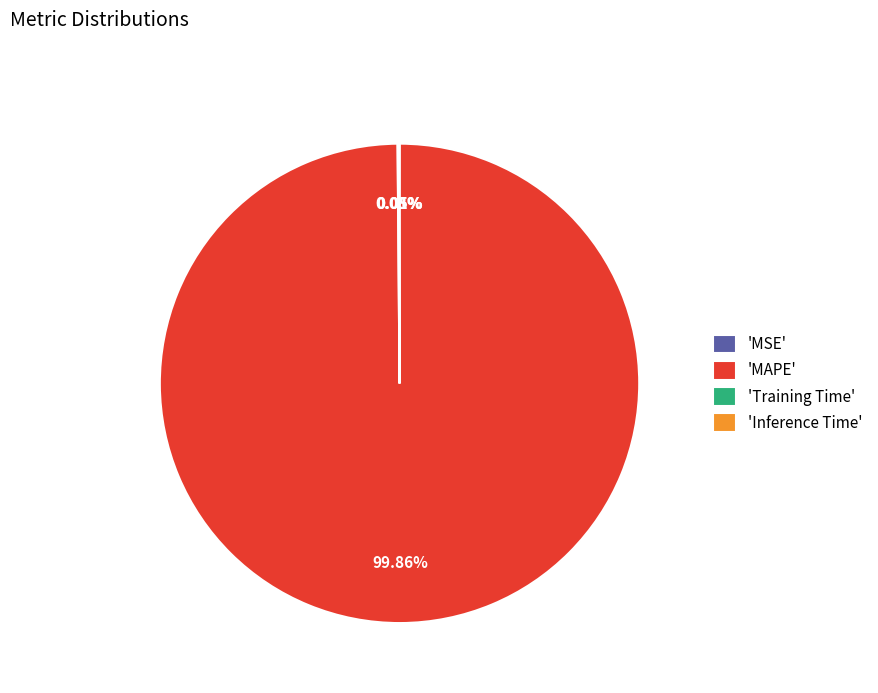

Does 'MAPE' account for over 50% of the chart?

Yes